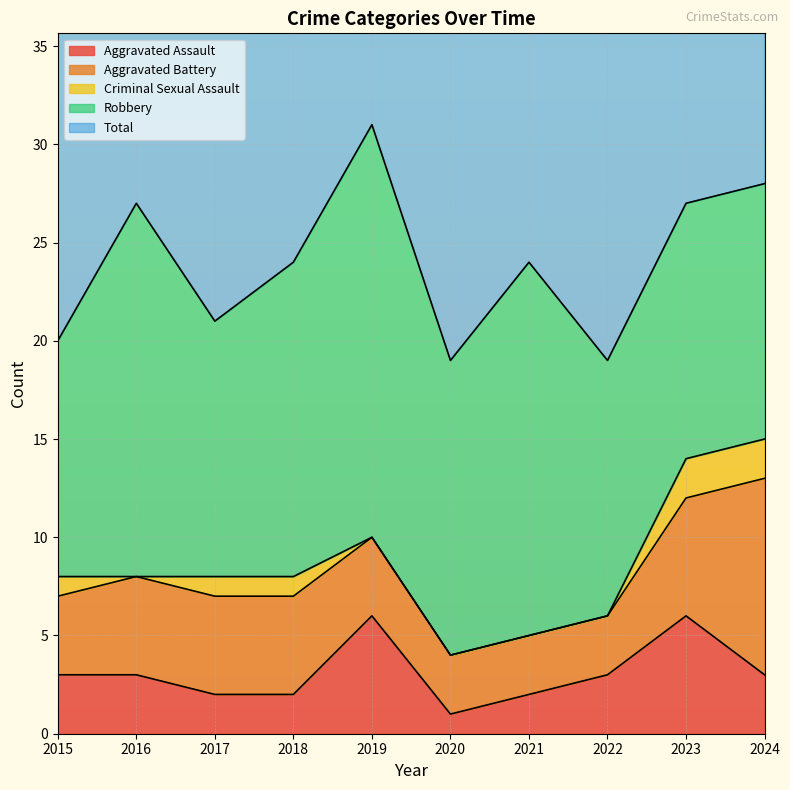

What value does the Total series have at 2017?

21